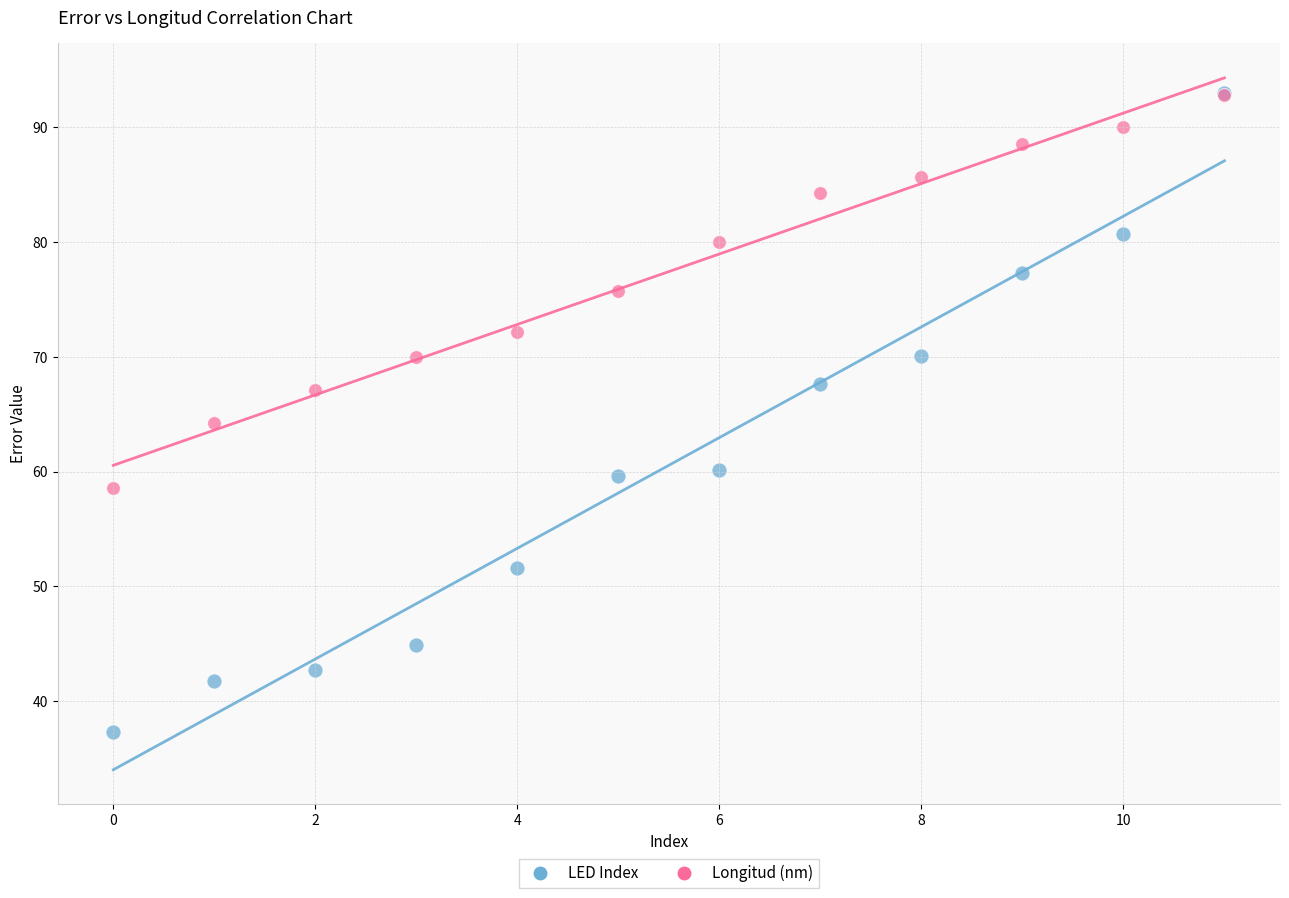

Across all series, what Y value is closest to 65?

64.3